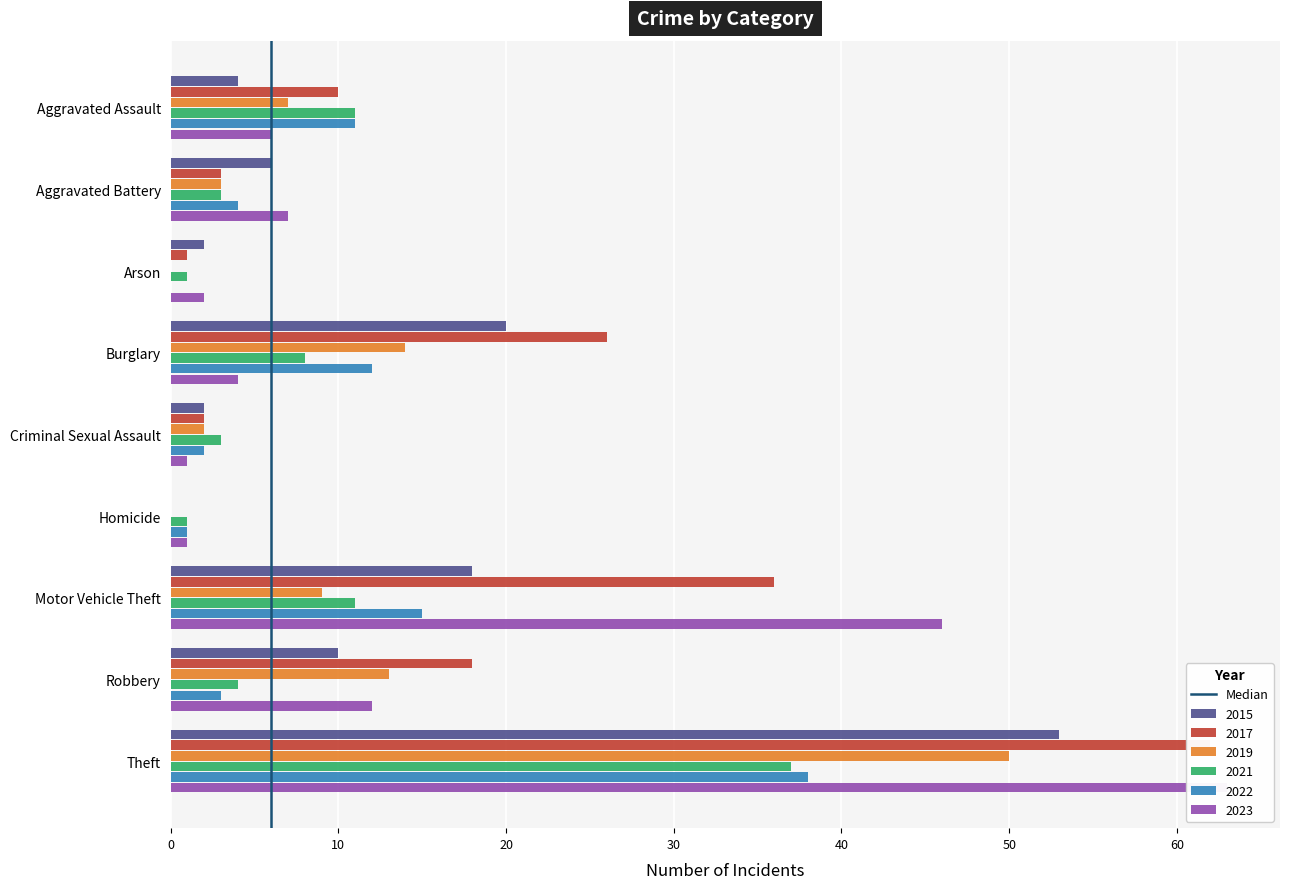

Which has a higher value, 10 or 0?

10